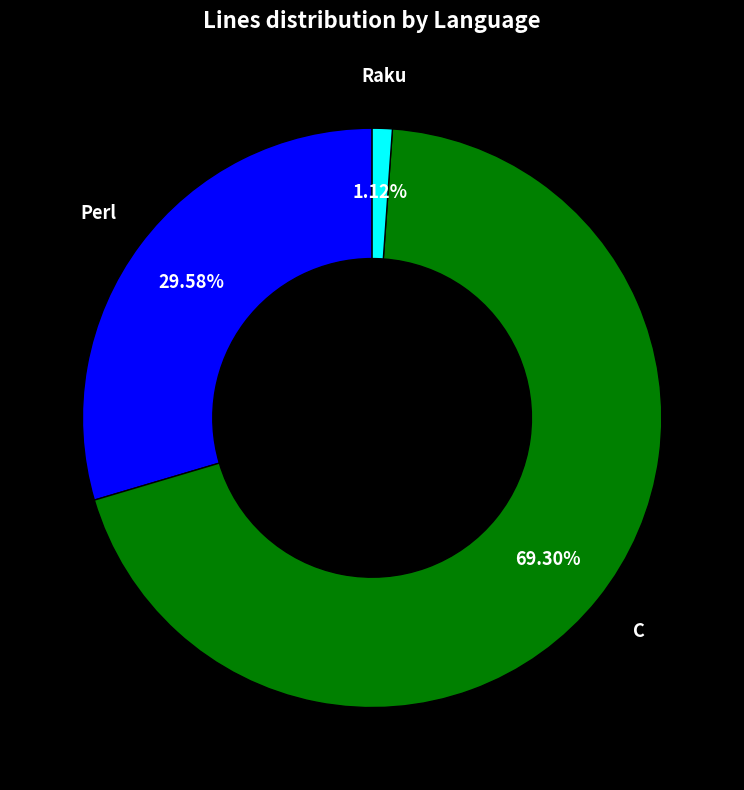

Does C account for over 50% of the chart?

Yes